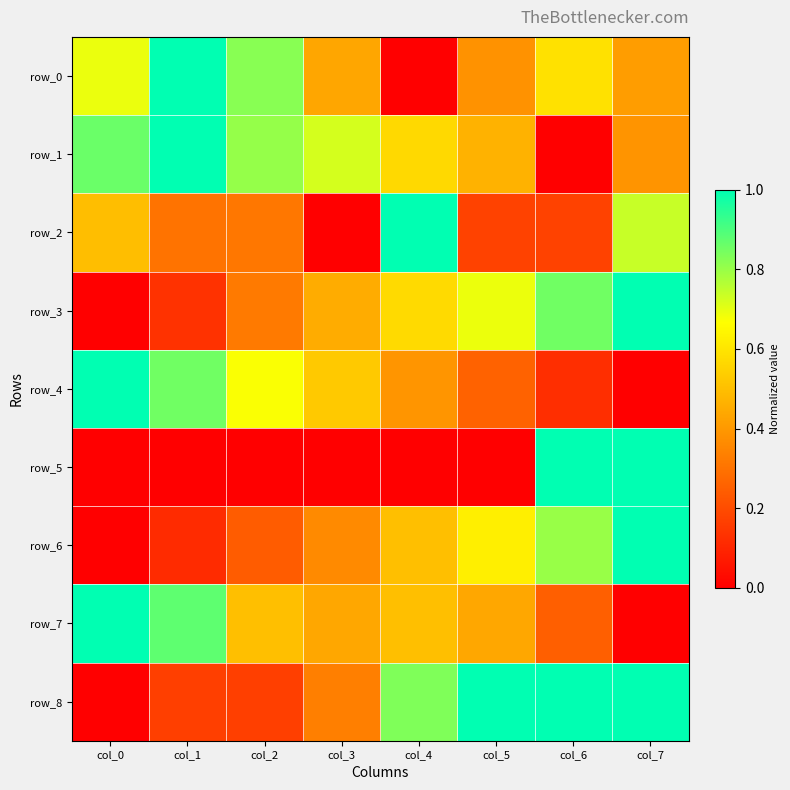

Is it true that row_8 equals 0.3 at col_3?

True